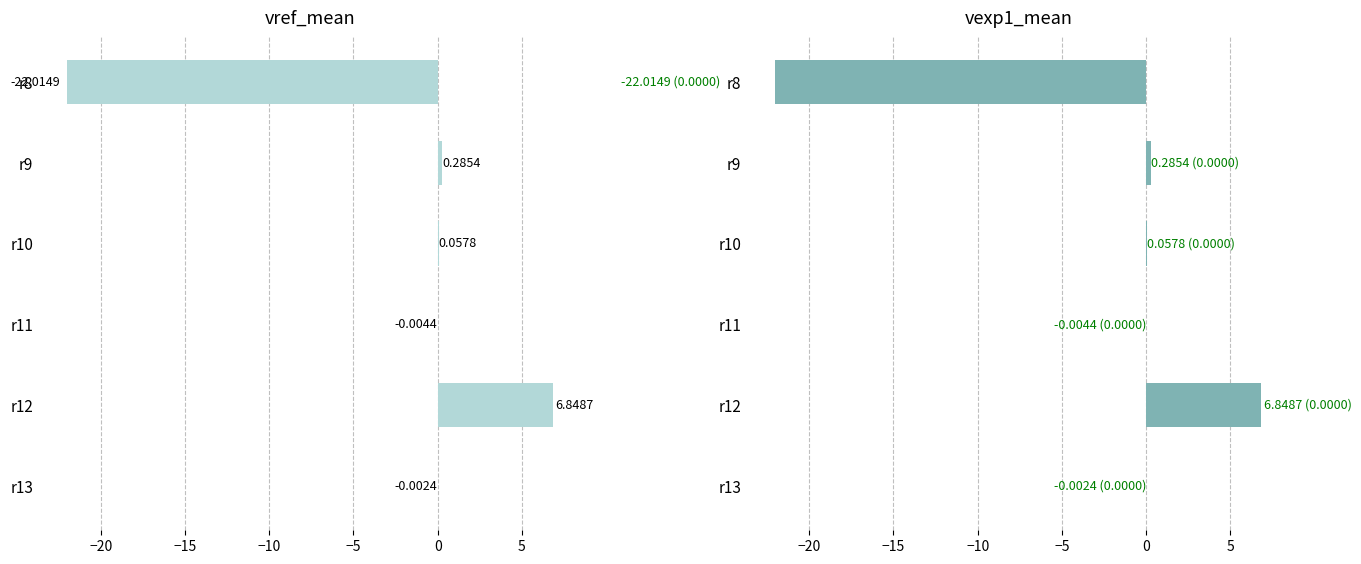

What is the sum of all vref_mean values?

-14.8